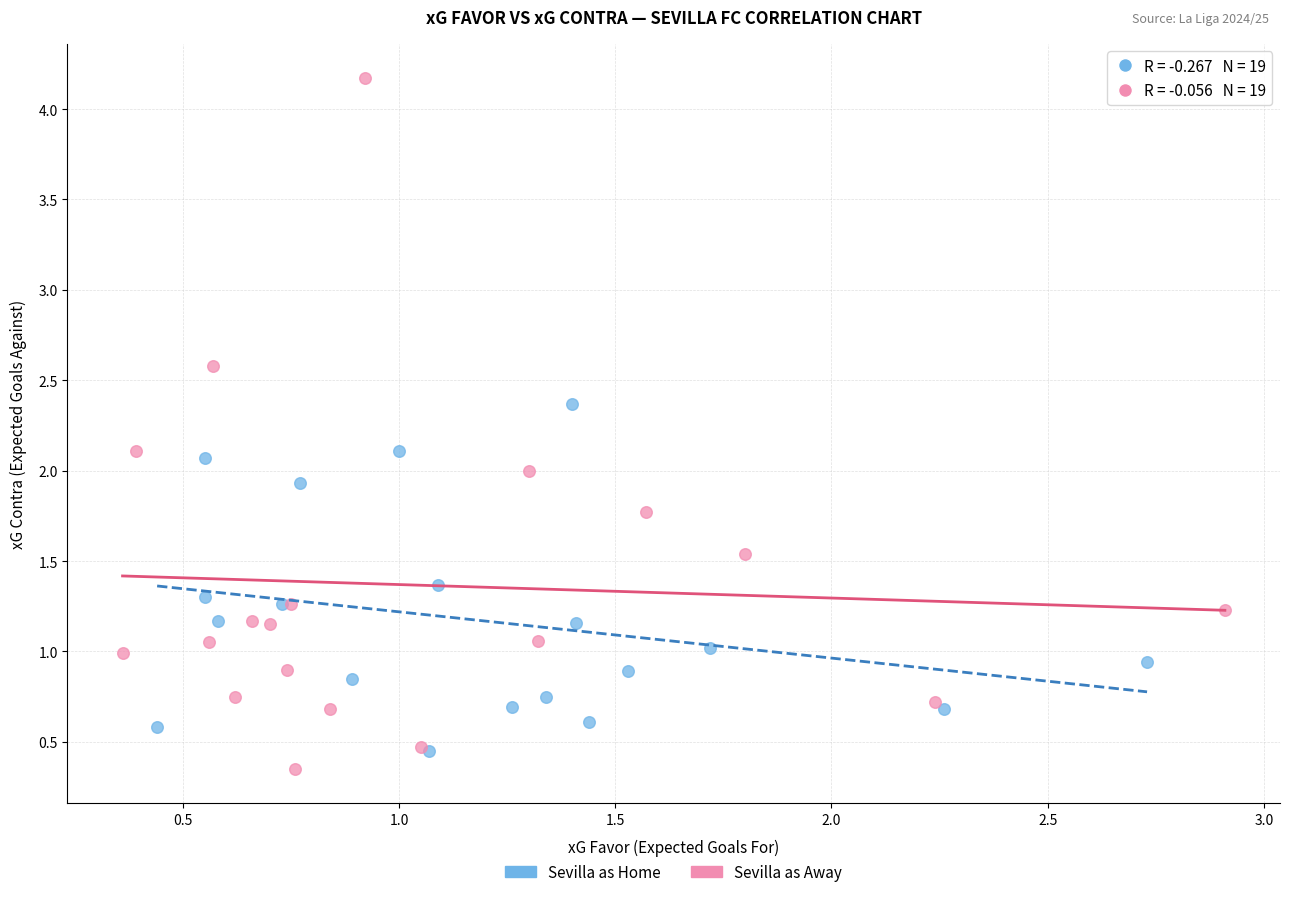

Which series contains the highest Y value?

Sevilla as Away